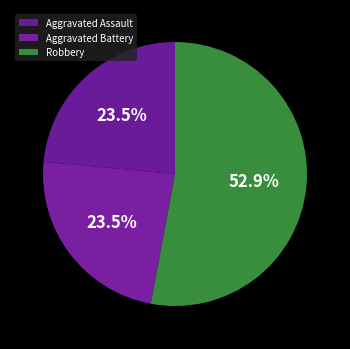

How many slices are in this pie chart?

3